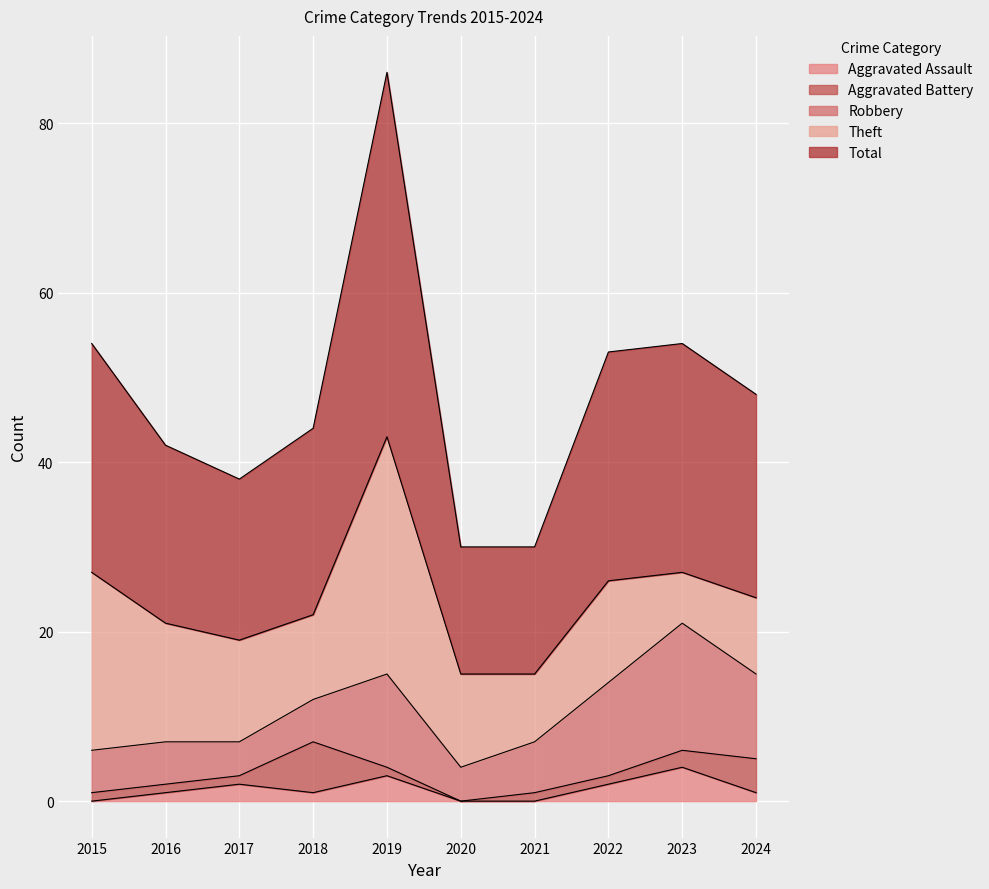

Does the chart display data point markers on the line(s)?

No